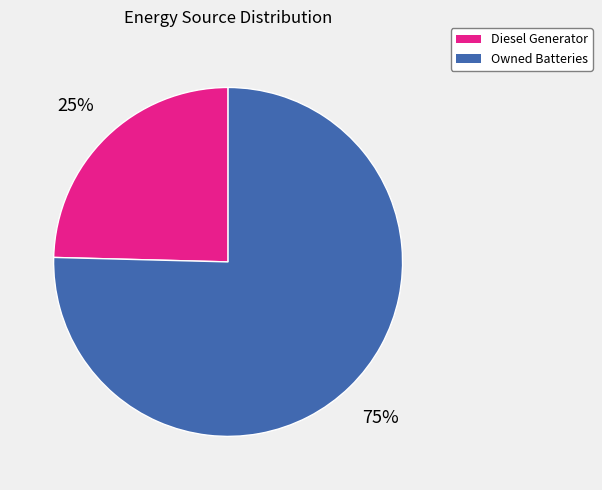

How many segments does this pie chart have?

2